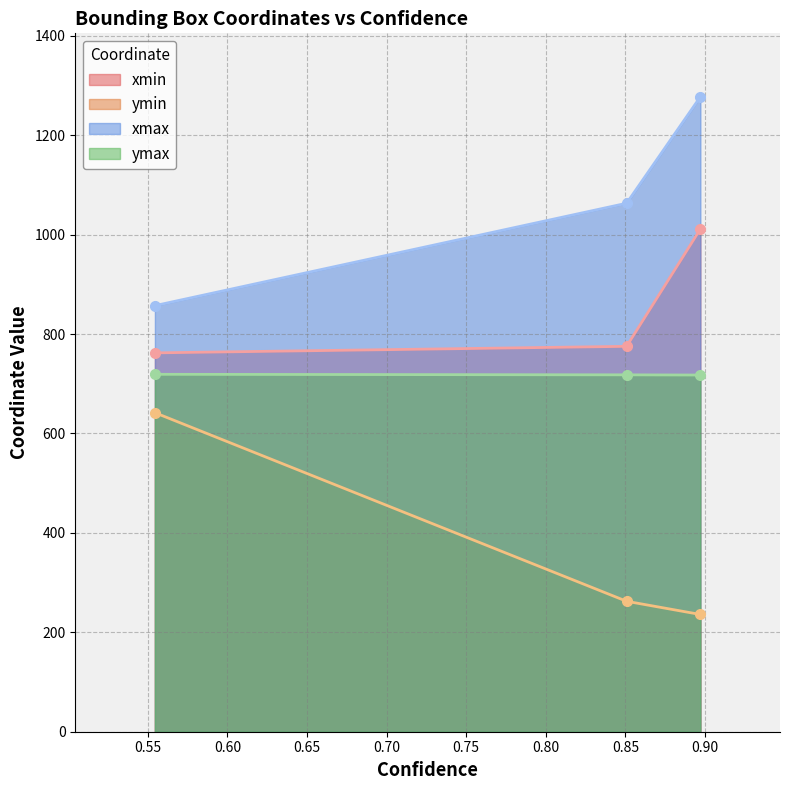

Which series has the largest range (max minus min)?

xmax